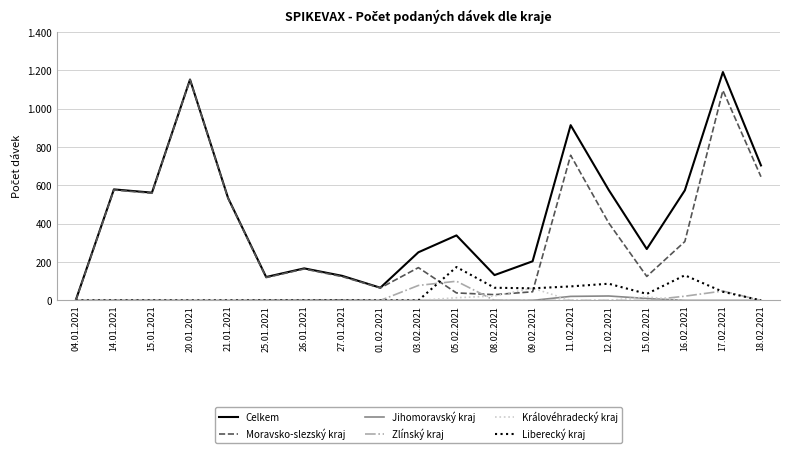

True or false: Královéhradecký kraj and Liberecký kraj intersect in this chart.

True